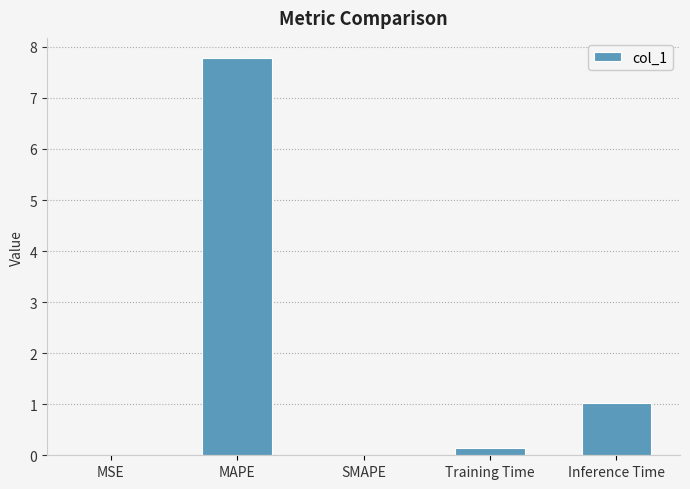

What is the ratio of the value at MAPE to the value at Inference Time?

7.7